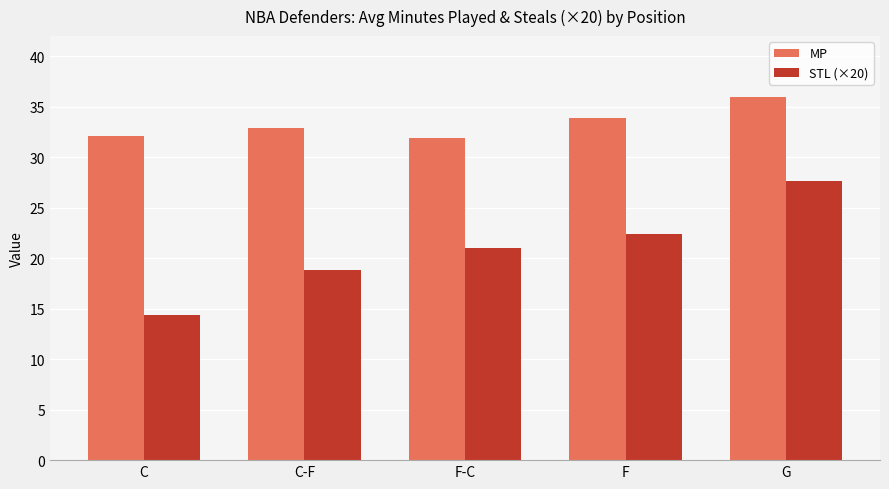

List the series in order of their overall mean, highest first.

MP, STL (×20)